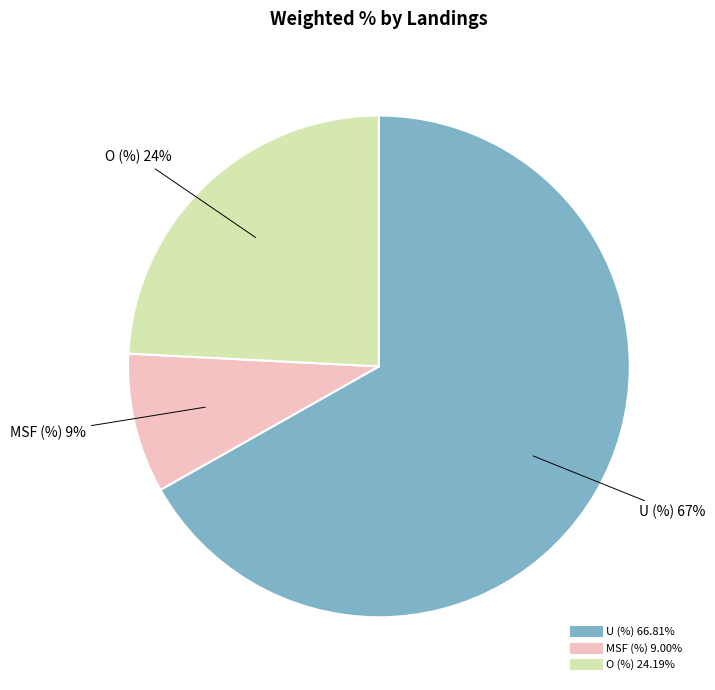

True or false: U (%) accounts for 74% of the total.

False